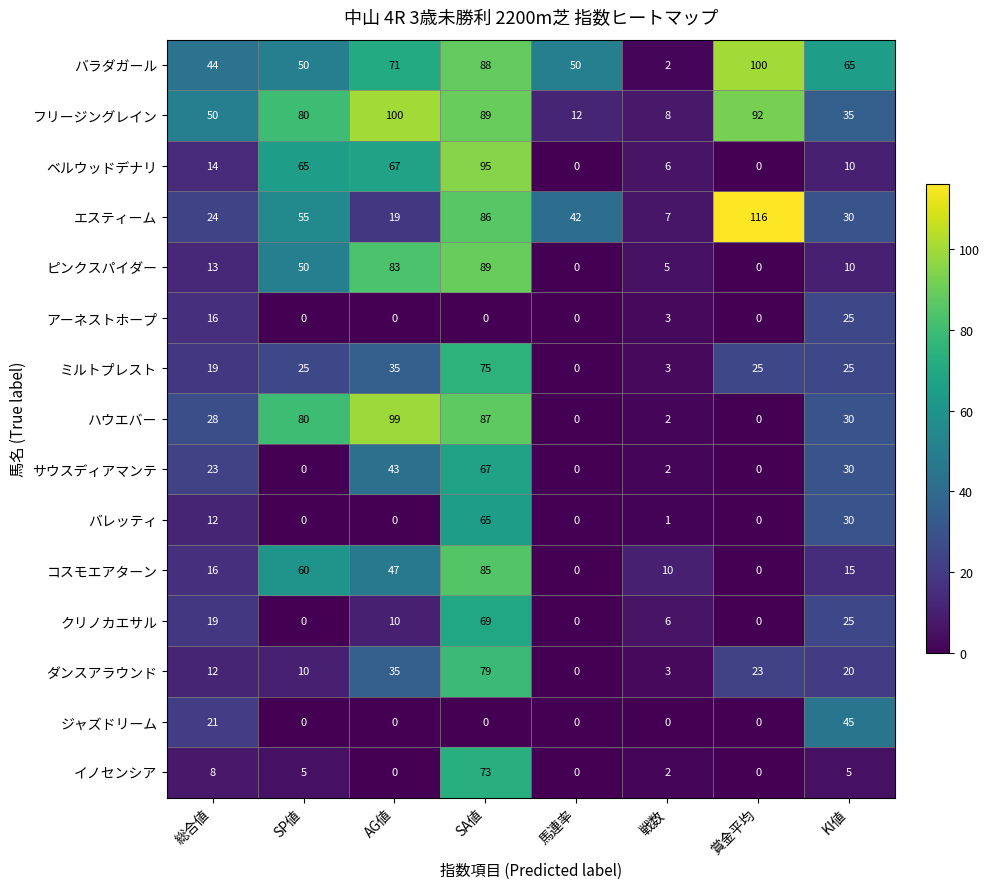

What is the approximate value of ピンクスパイダー at 戦数?

5